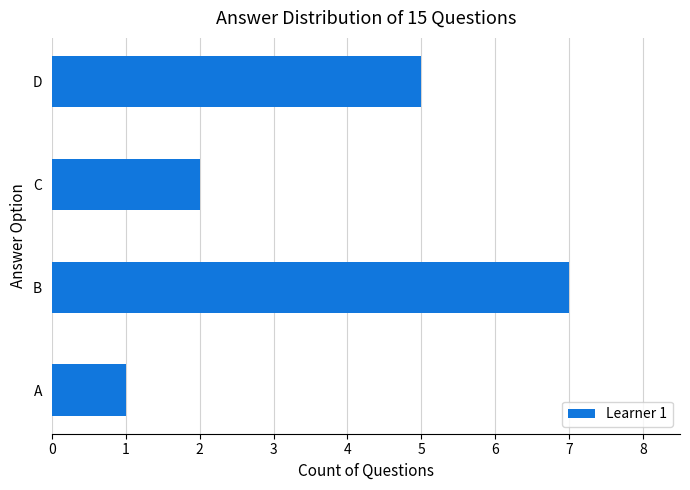

Rank the categories by value from highest to lowest.

B, D, C, A